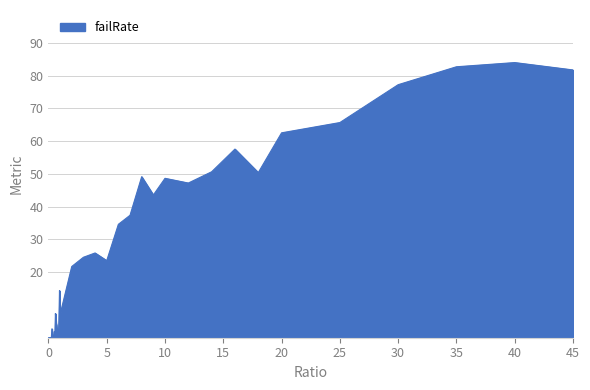

What is the greatest value displayed?

84.0